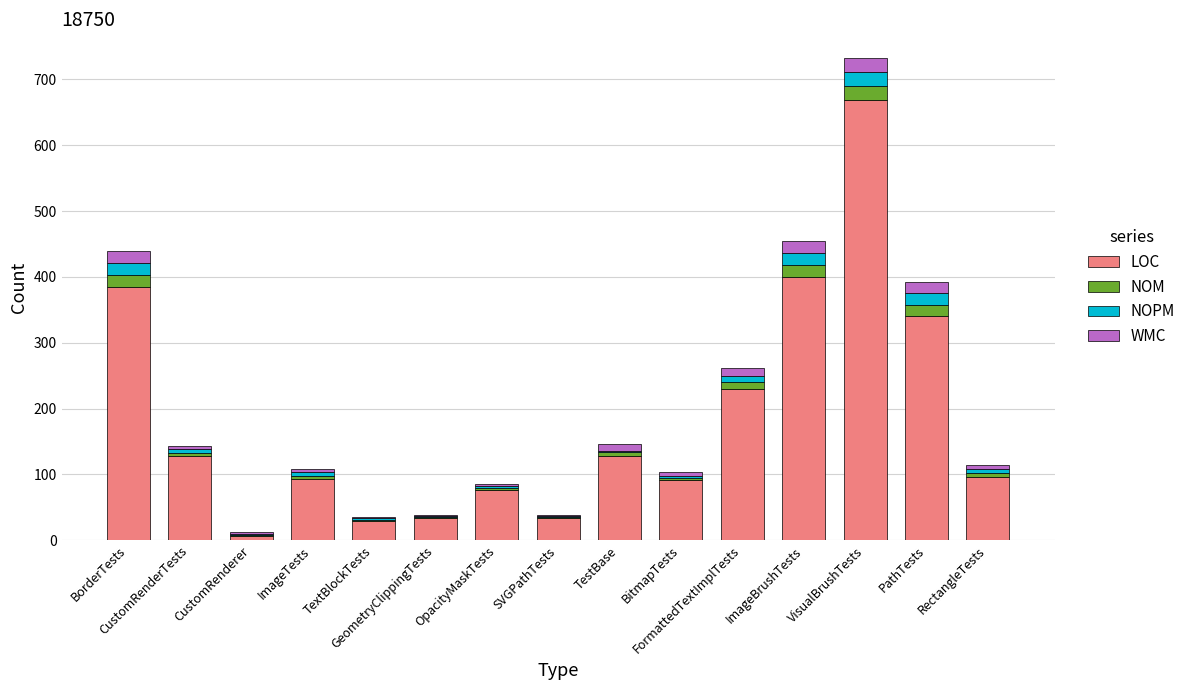

Are the bars horizontal?

No